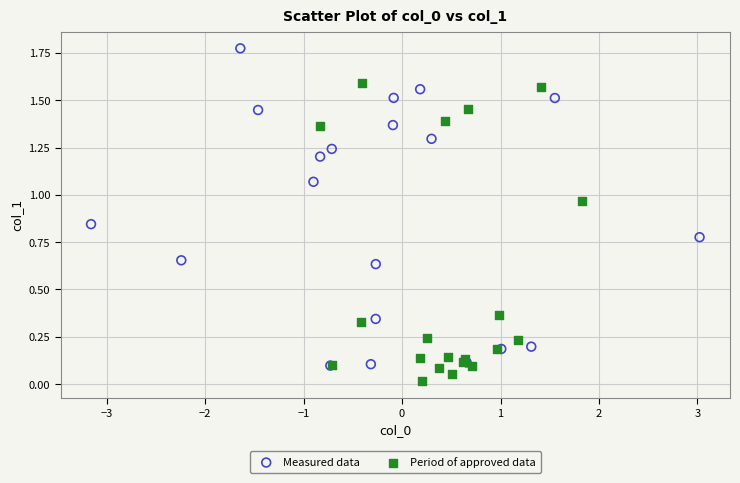

Which series has the widest spread of Y values?

Measured data